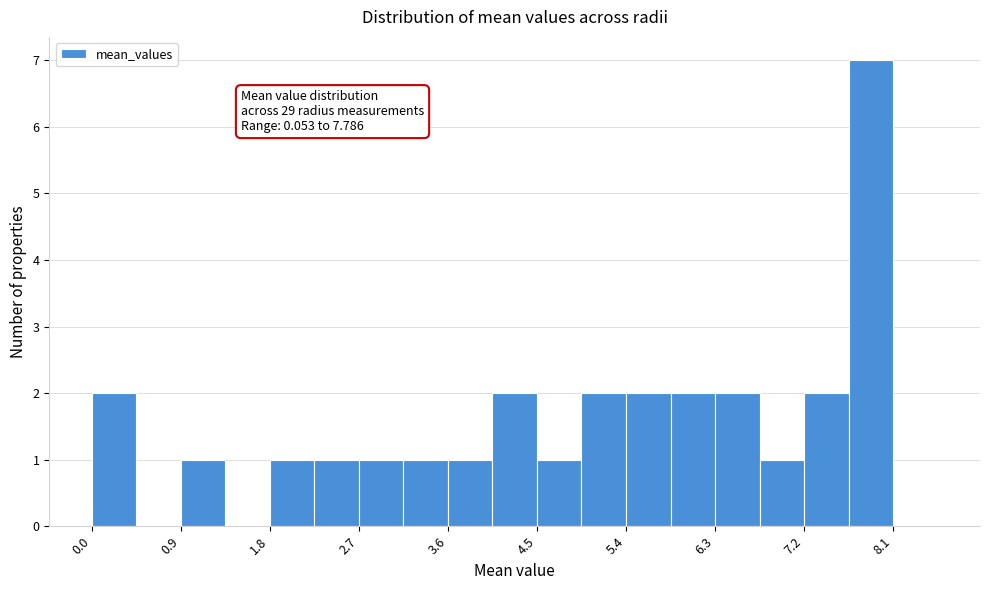

Over which range of the x-axis is the bar tallest?

7.6 to 8.1